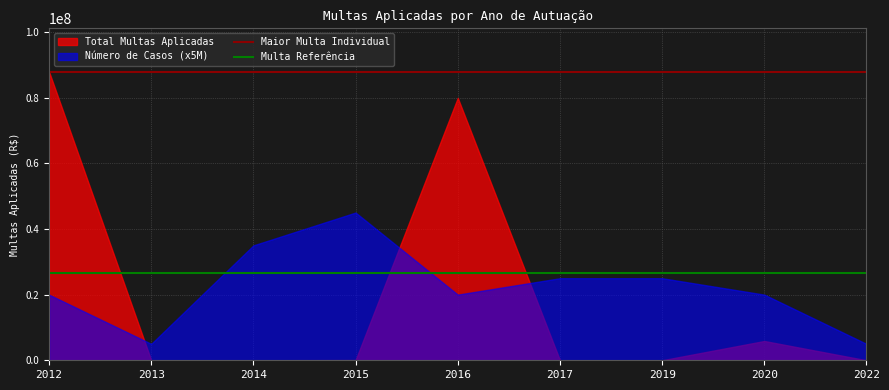

Rank the series by their average value, from lowest to highest.

Total Multas Aplicadas, Número de Casos (x5M)